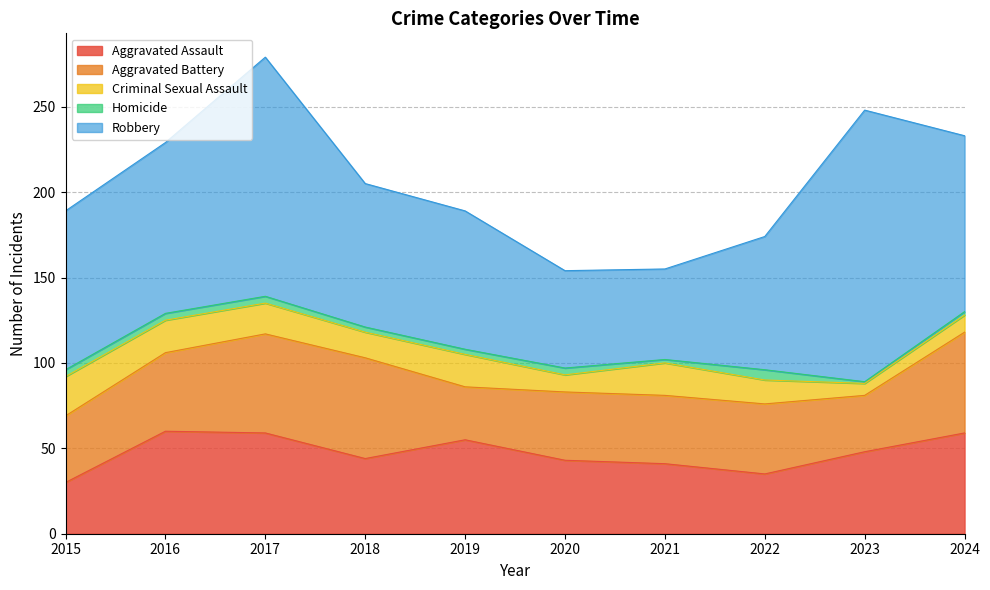

At which category does Robbery reach its first local peak?

2017